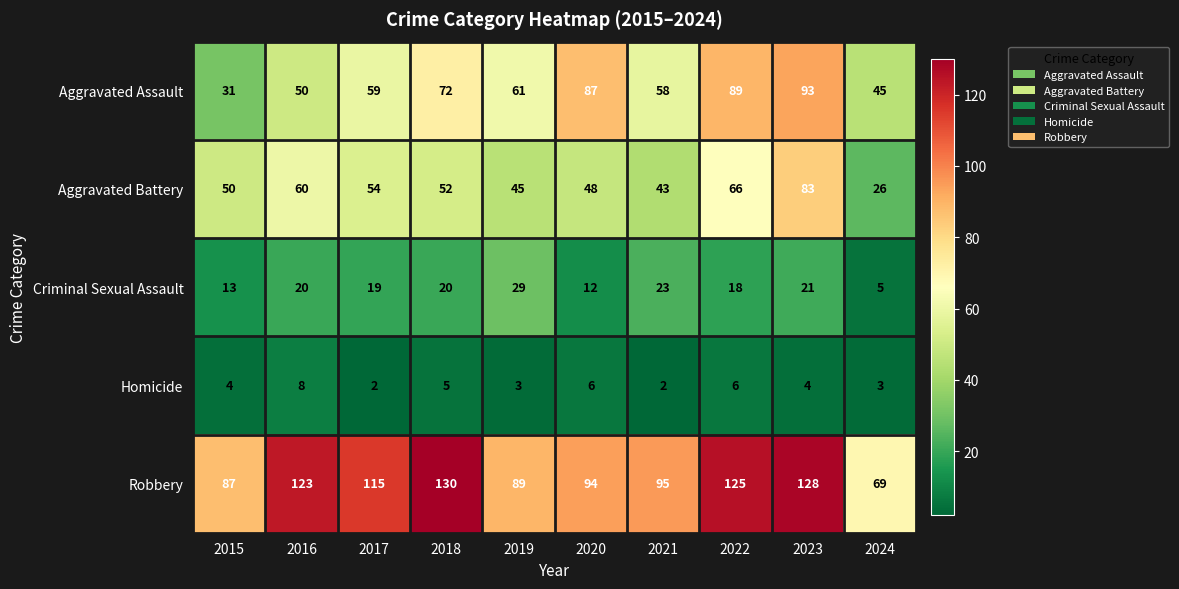

What is the approximate value of Aggravated Battery at 2019?

45